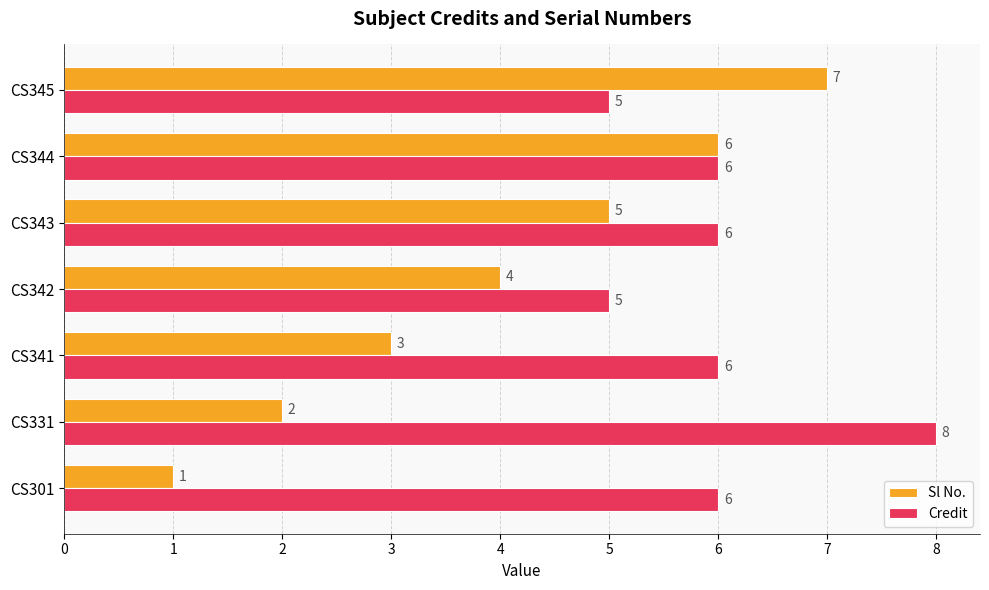

What are all the series names shown in the legend?

Sl No., Credit